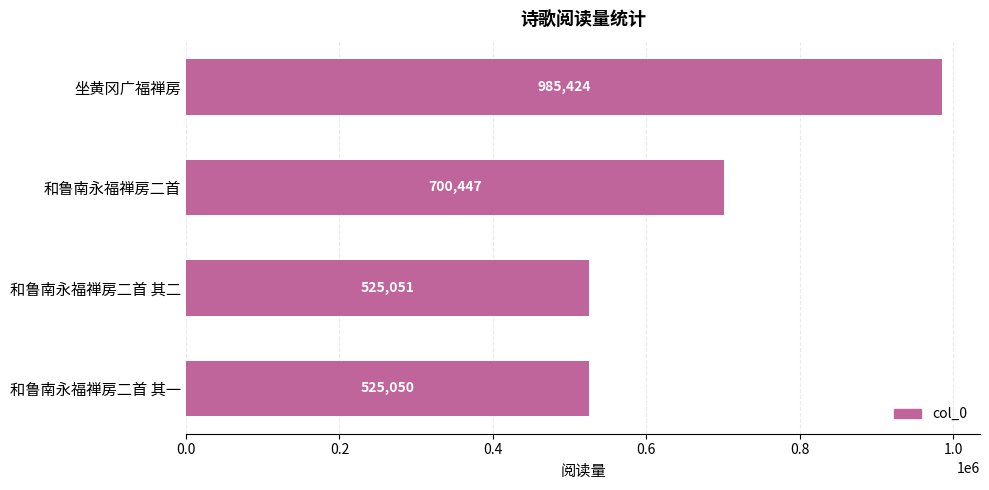

List the labels in order of value, smallest first.

和鲁南永福禅房二首 其一, 和鲁南永福禅房二首 其二, 和鲁南永福禅房二首, 坐黄冈广福禅房